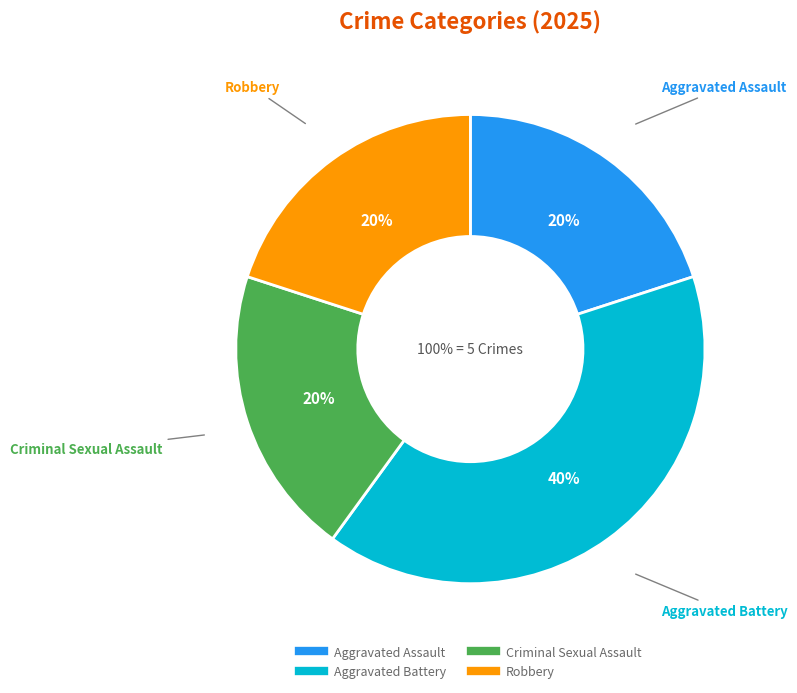

What percentage is the Robbery slice, to the nearest percent?

20%